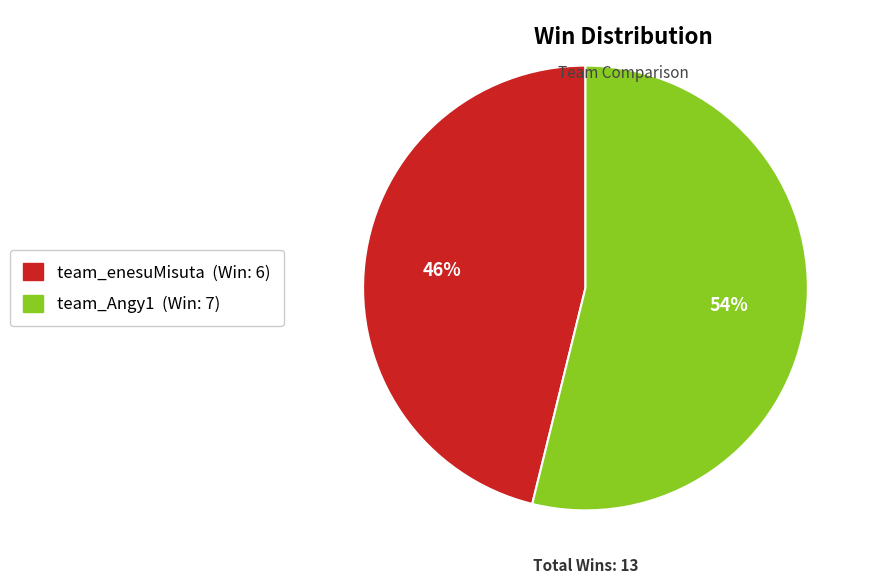

To the nearest percent, what is the combined percentage of team_Angy1 and team_enesuMisuta?

100%